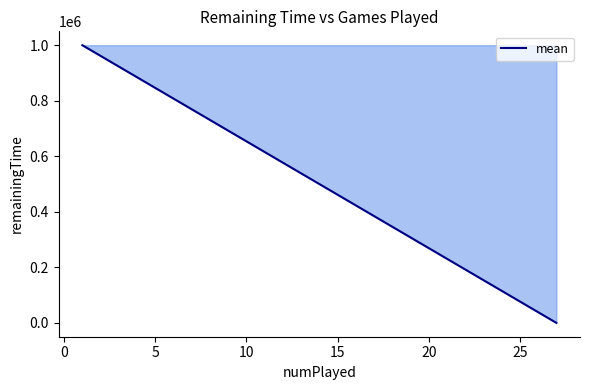

Is this an area chart (filled region under the line)?

No